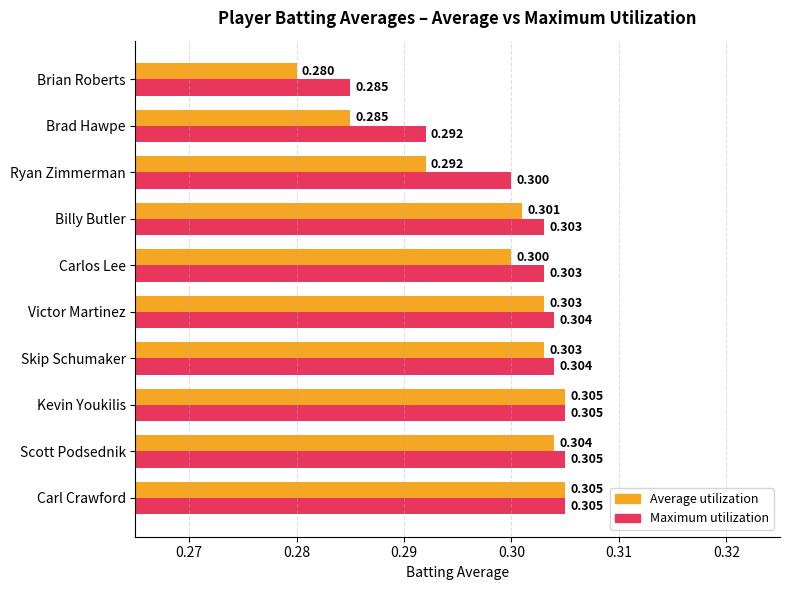

Which series has the largest range (max minus min)?

Average utilization